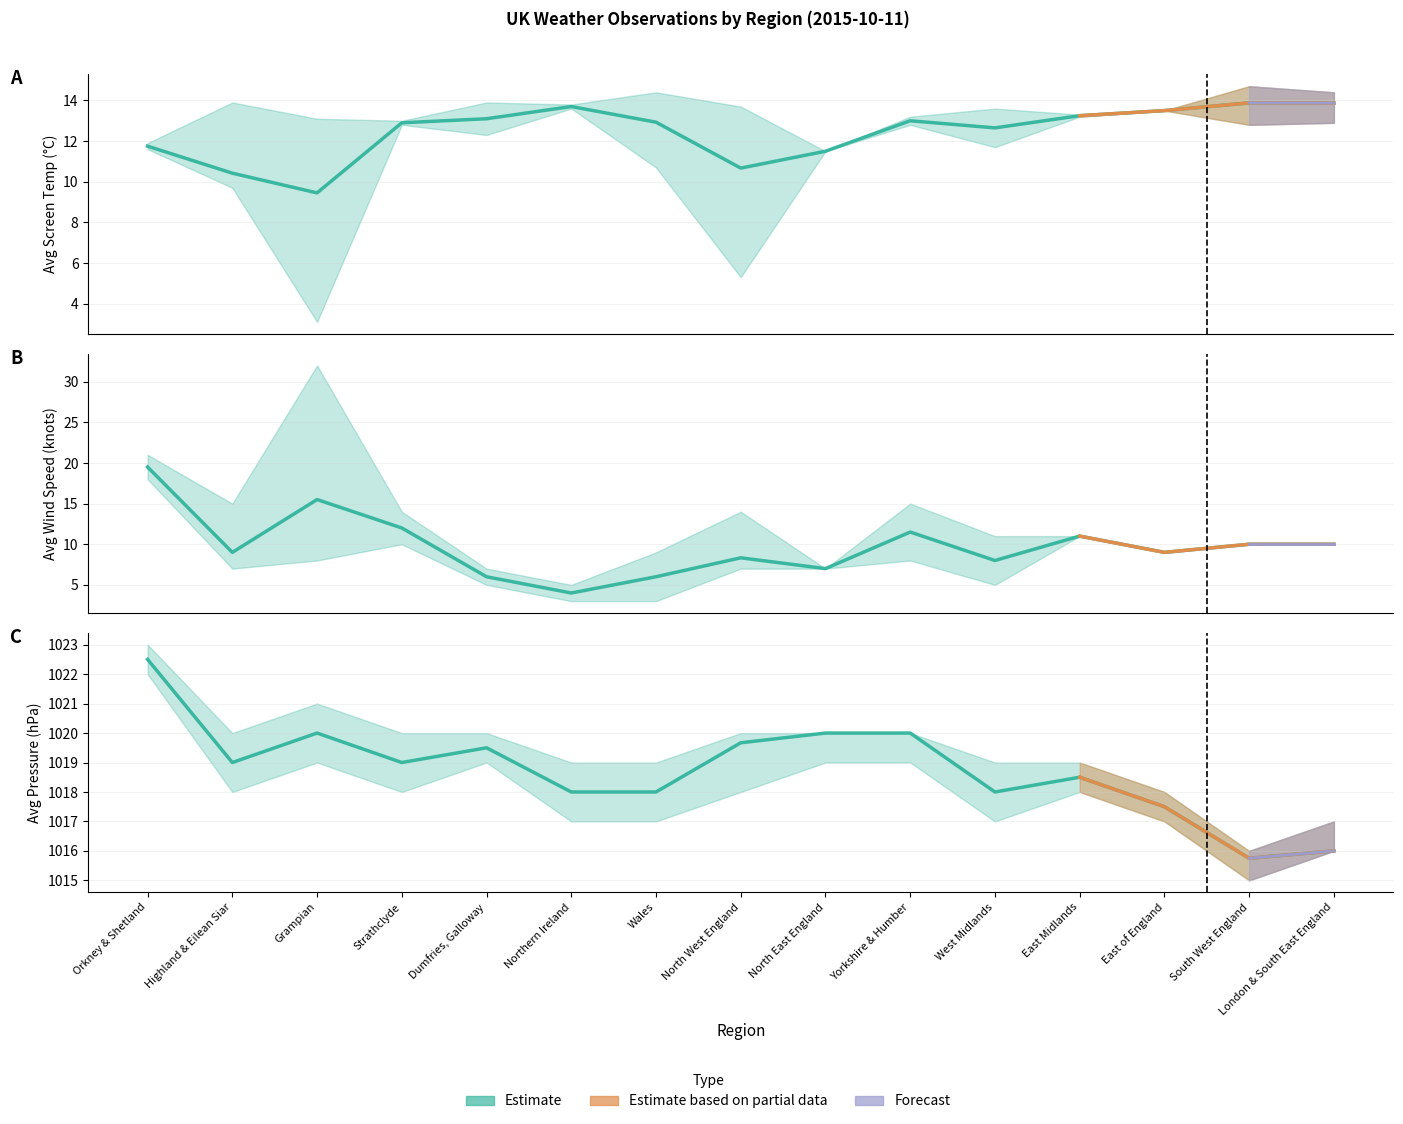

At which category is the sum across all series the highest?

Orkney & Shetland